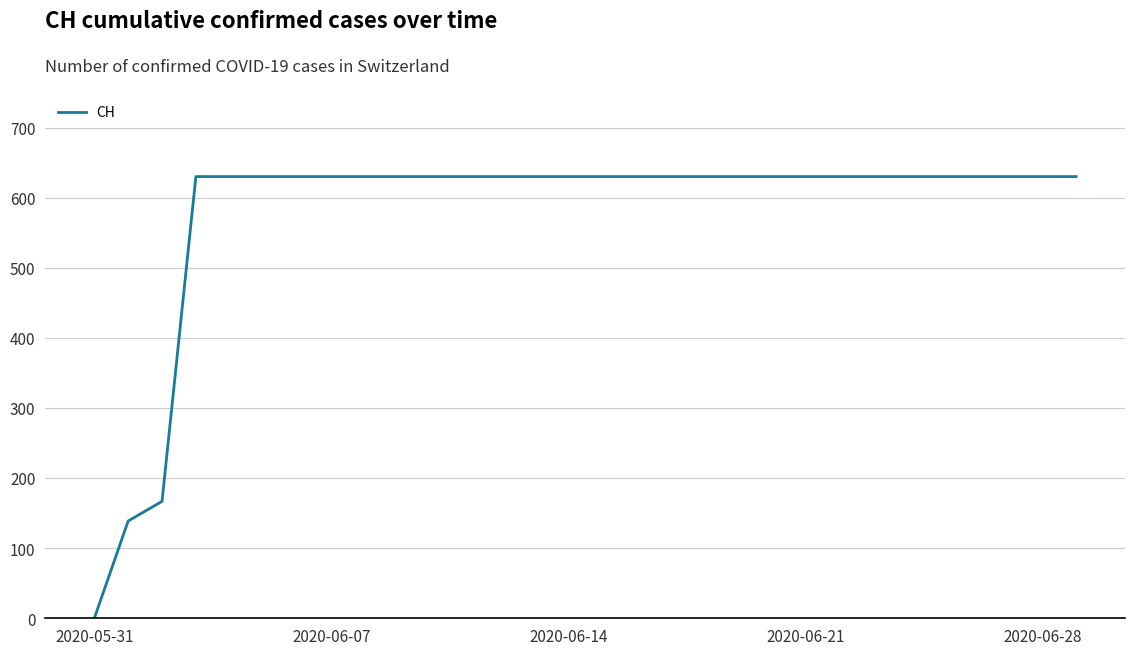

What is the maximum value shown in the chart?

631